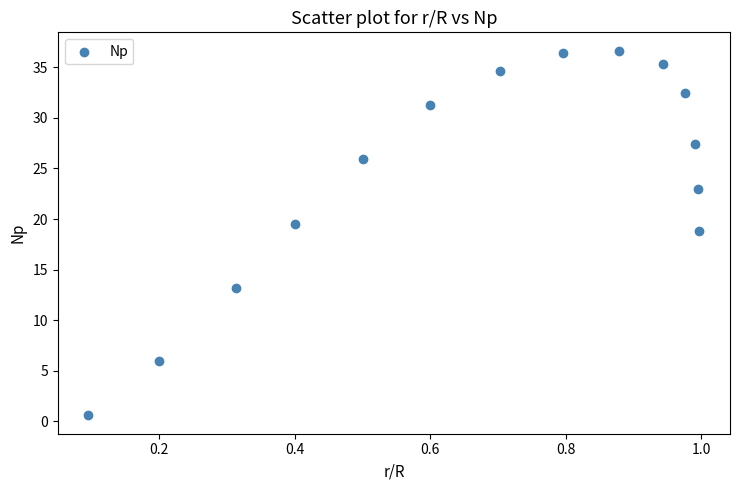

What Y value in the scatter plot is closest to 18?

18.8